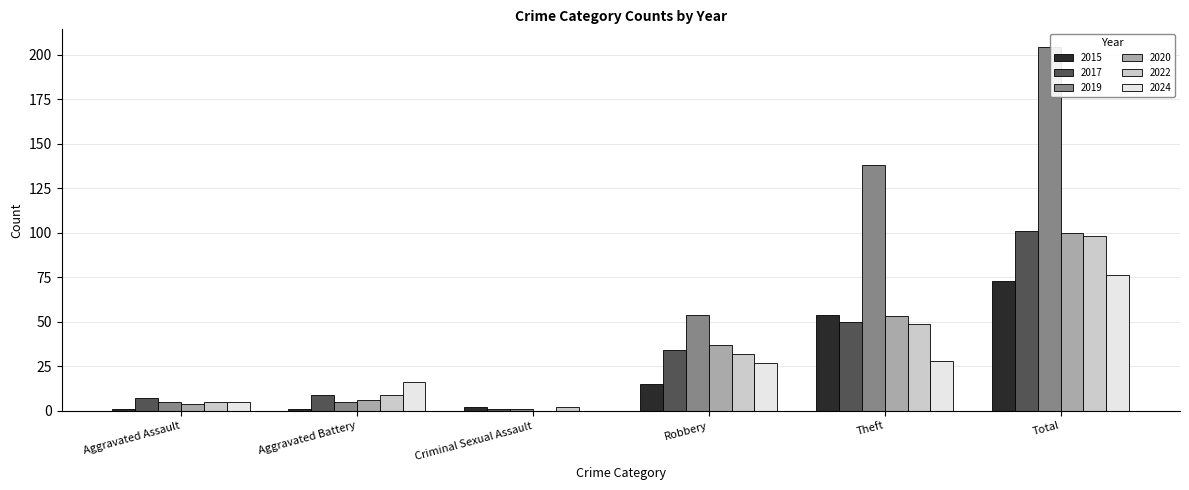

True or false: 2024 has a value of 99 at Total.

False